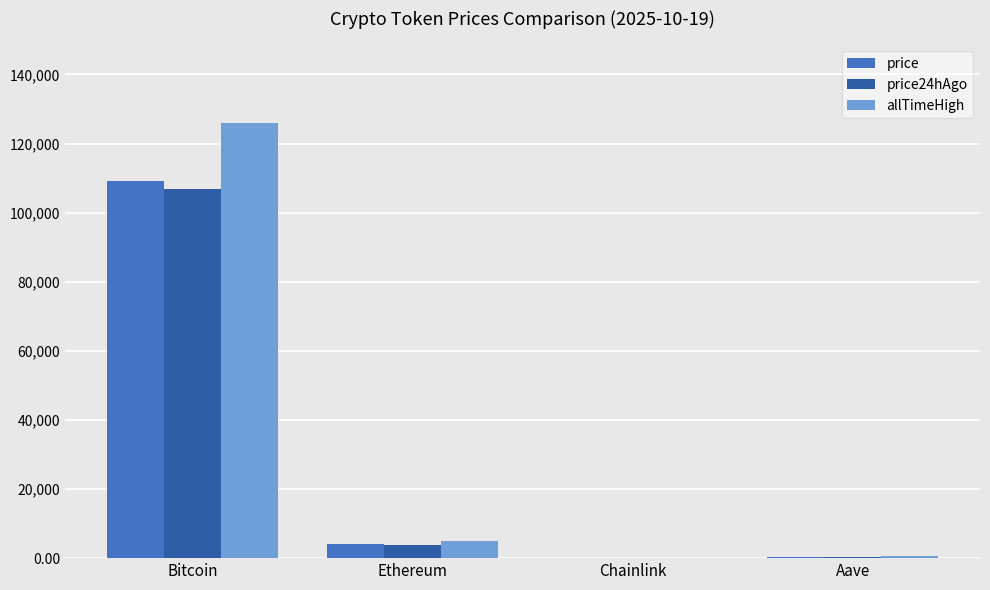

How many groups of bars are there?

4